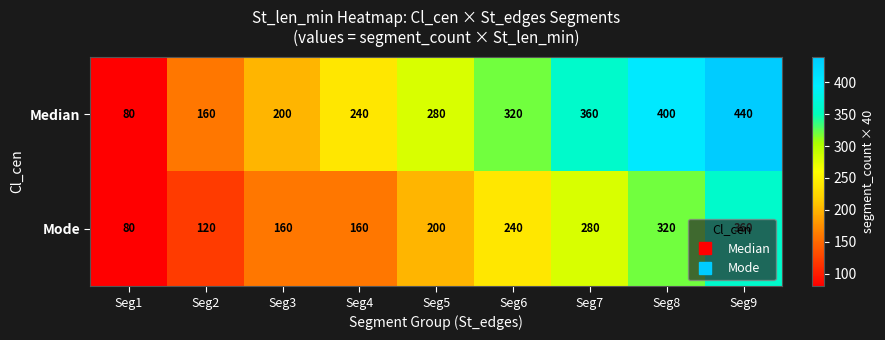

How many series are shown in this chart?

2